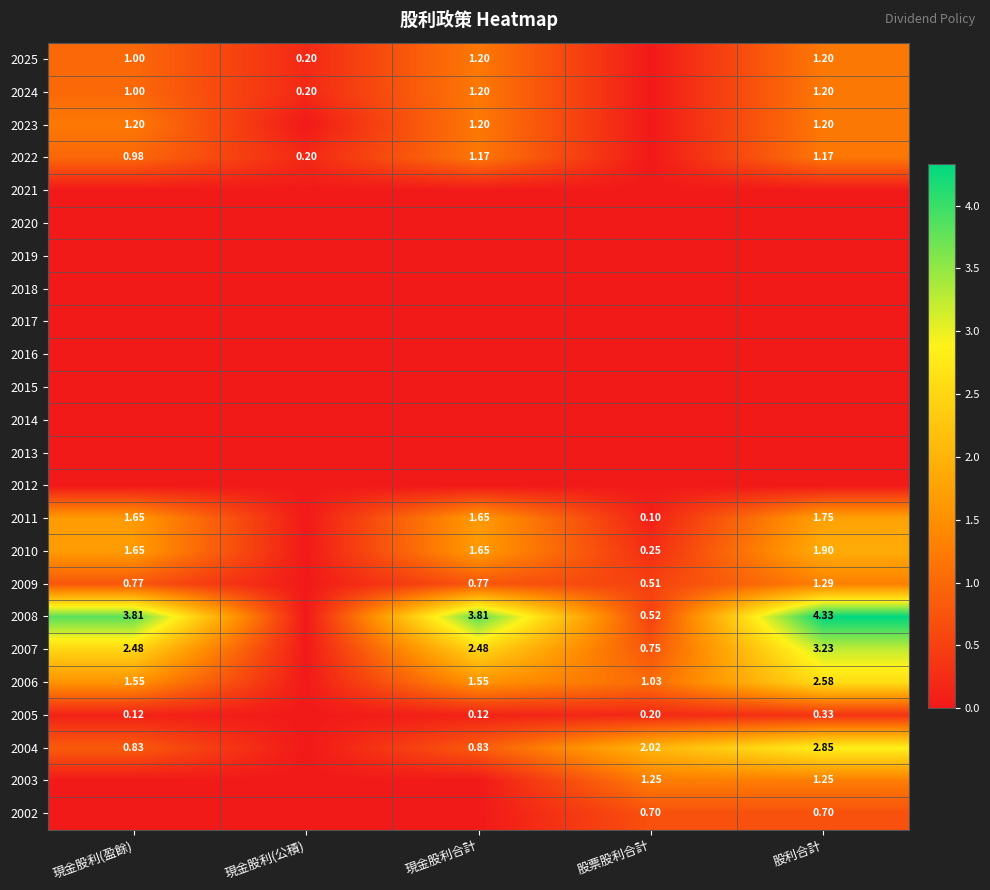

What is the total value across all series at 現金股利(公積)?

0.6